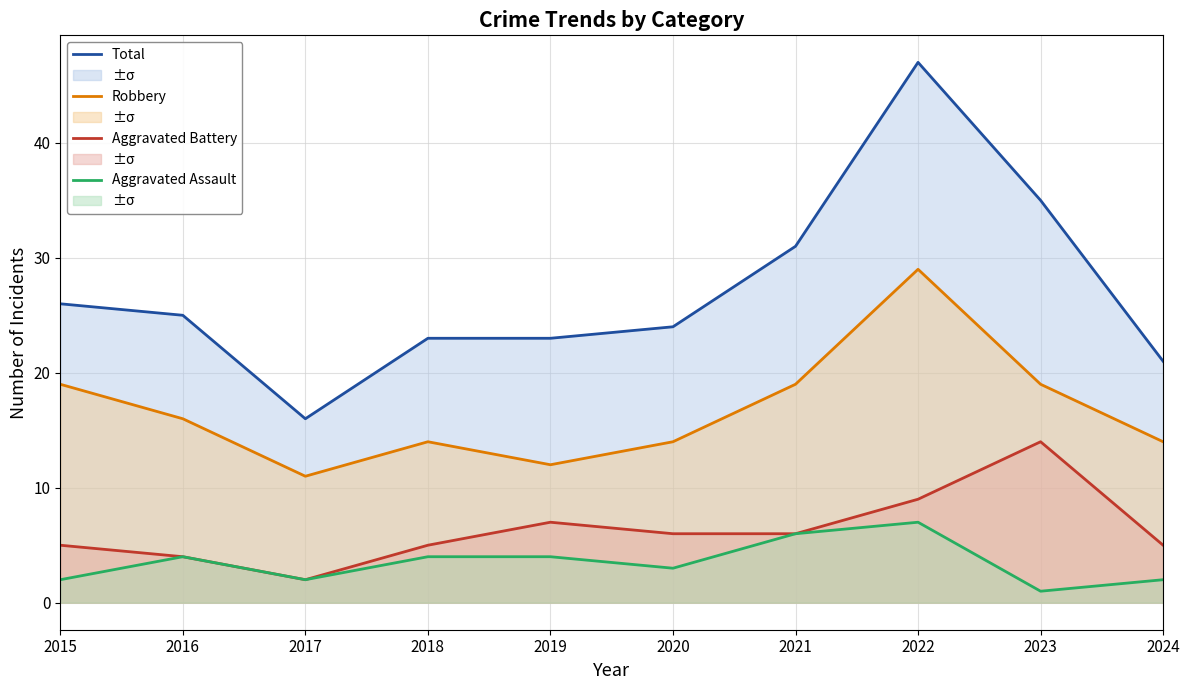

The Total series shows 23 at 2019. True or false?

True